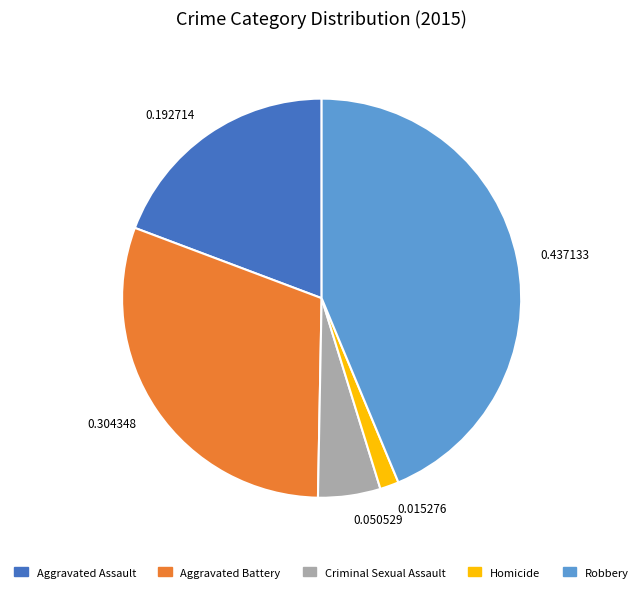

Rank the categories by value from lowest to highest.

0.015276, 0.050529, 0.192714, 0.304348, 0.437133